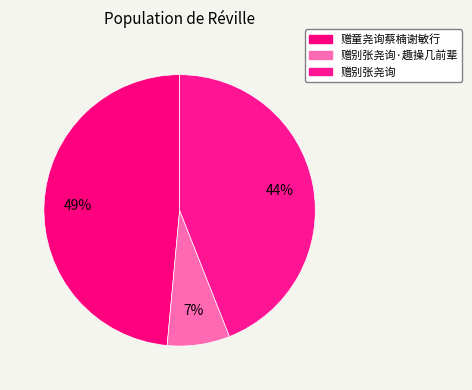

Which category has the biggest portion of the pie?

赠童尧询蔡楠谢敏行